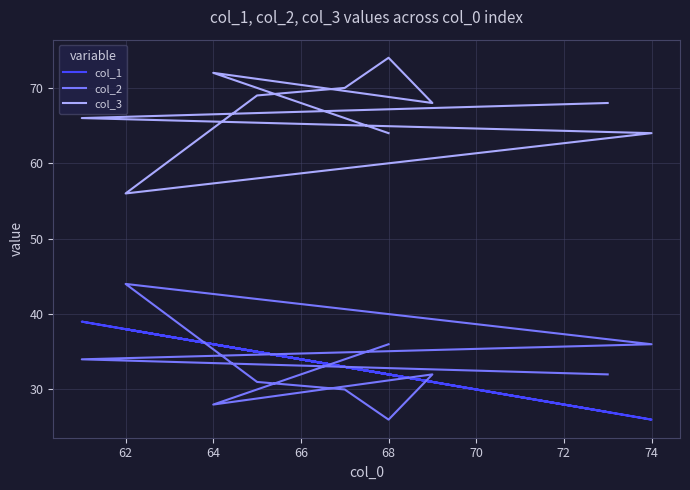

What is the difference between the col_1 values at 70 and 72?

3